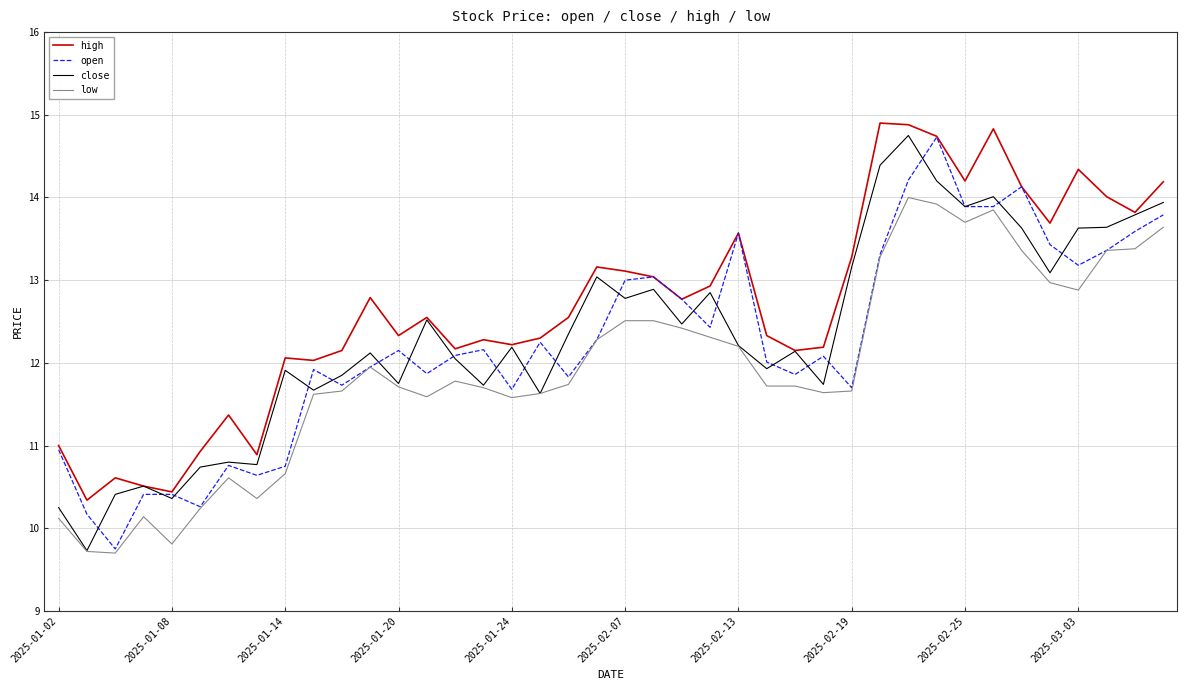

True or false: low and high intersect in this chart.

False